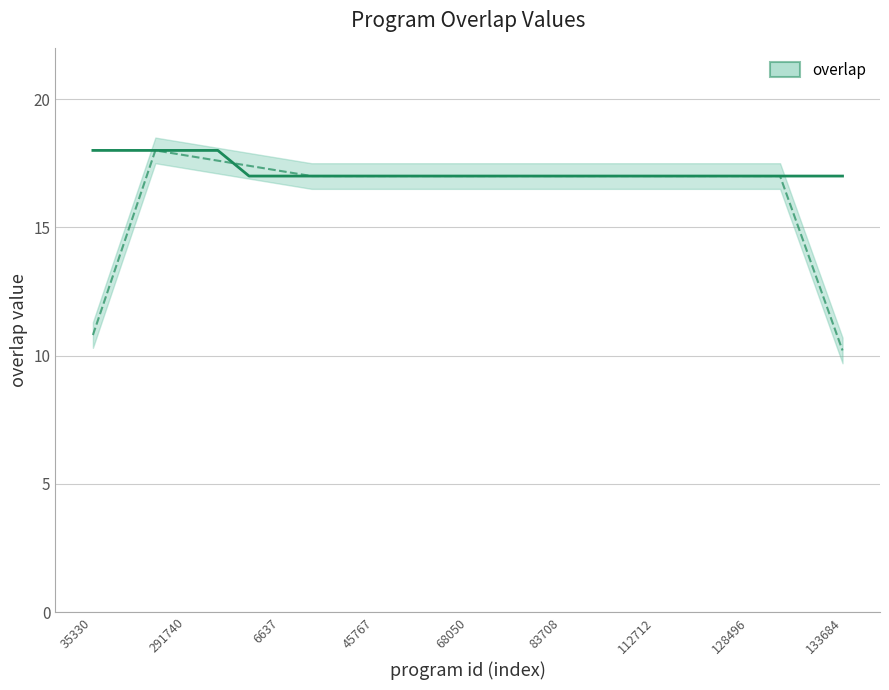

The chart shows a value of 27 at 133684. True or false?

False